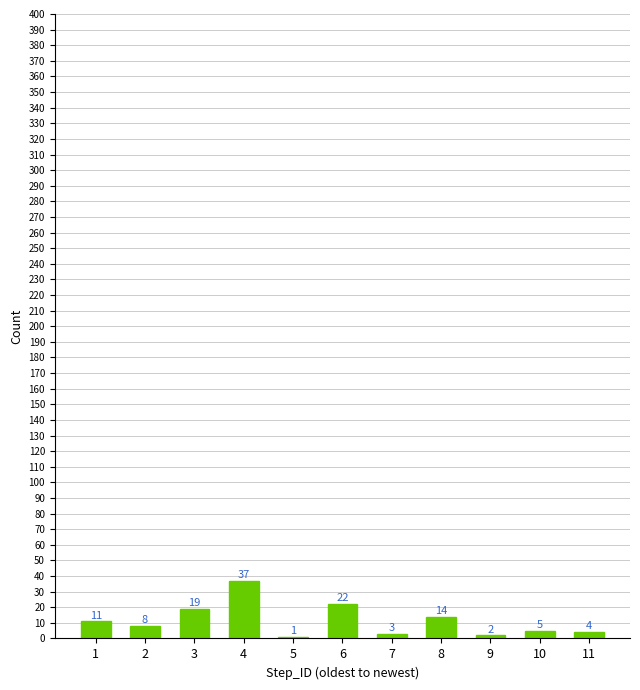

Reading left to right, extract all data points from this chart.

11	8	19	37	1	22	3	14	2	5	4